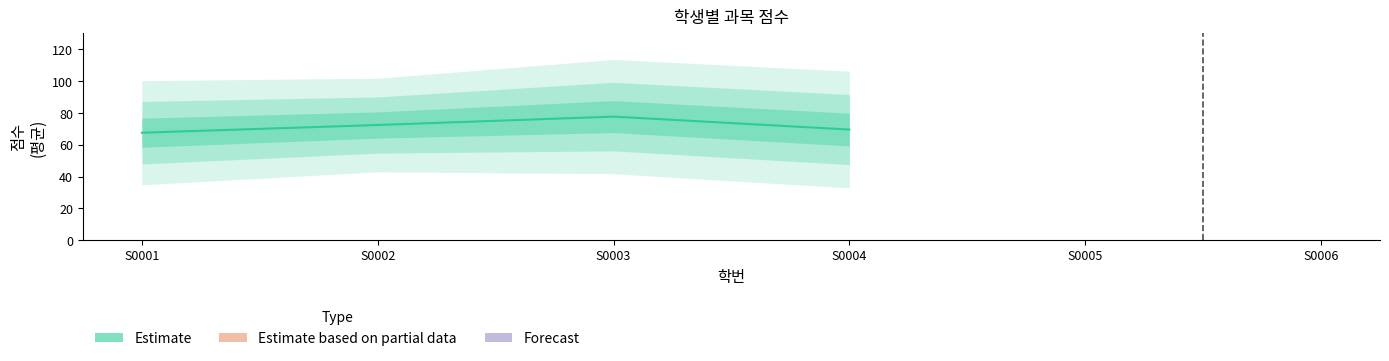

What is the difference between the maximum and minimum values?

10.1